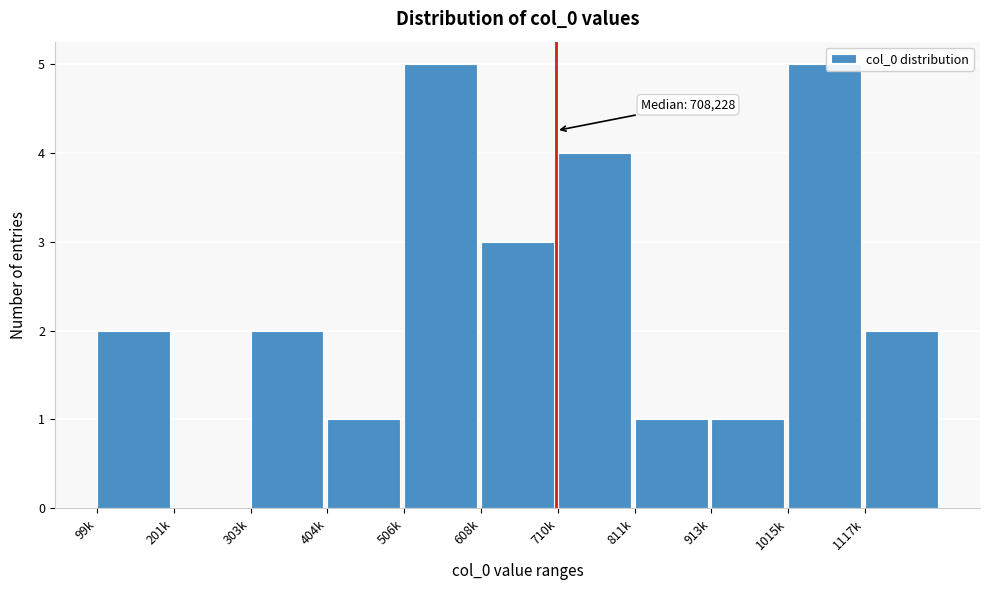

Reading left to right, transcribe all the data shown in this chart.

99k=2	201k=0	303k=2	404k=1	506k=5	608k=3	710k=4	811k=1	913k=1	1015k=5	1117k=2